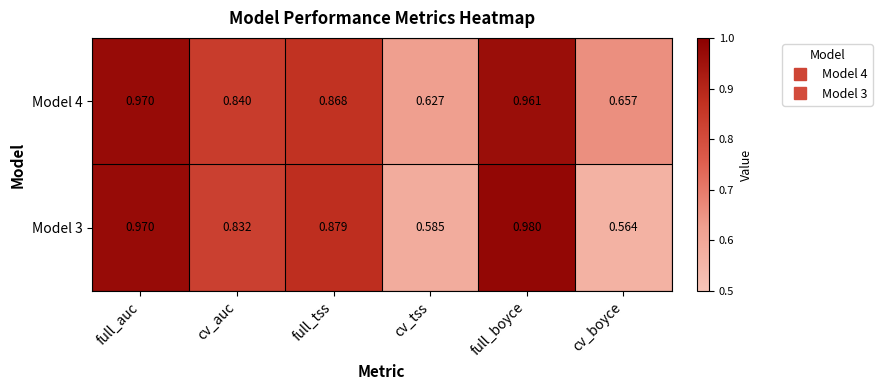

At which category is the sum across all series the highest?

full_boyce